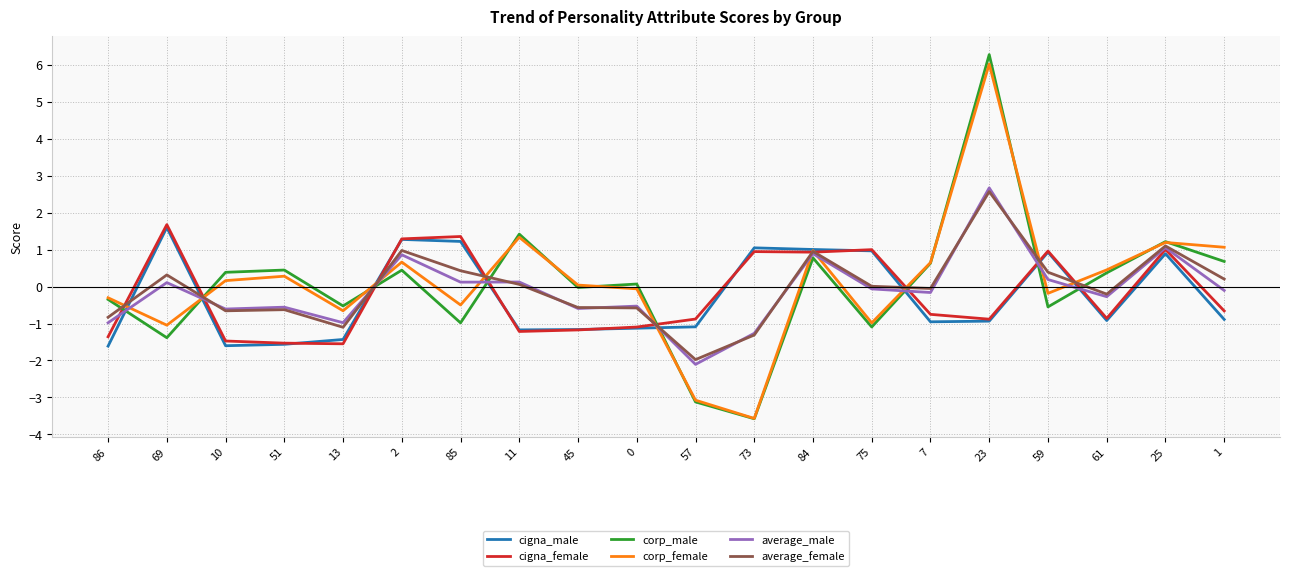

Which series changed the most between 13 and 0?

corp_female